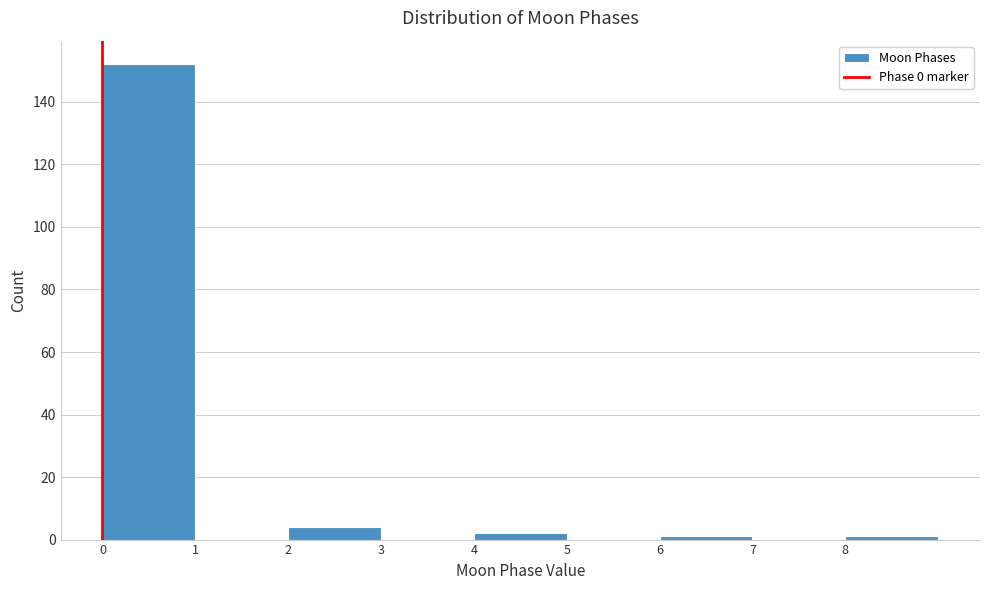

Reading left to right, list every bar in this chart as the range it spans on the x-axis followed by its height. The values are not printed on the chart, so give them approximately, as read against the axis.

0 to 1: 152
1 to 2: 0
2 to 3: 4
3 to 4: 0
4 to 5: 2
5 to 6: 0
6 to 7: under 2
7 to 8: 0
8 to 9: under 2